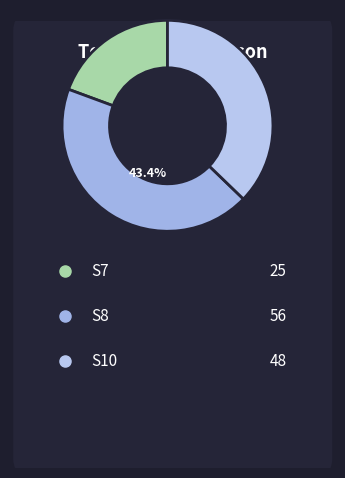

Count the number of slices in the pie.

3